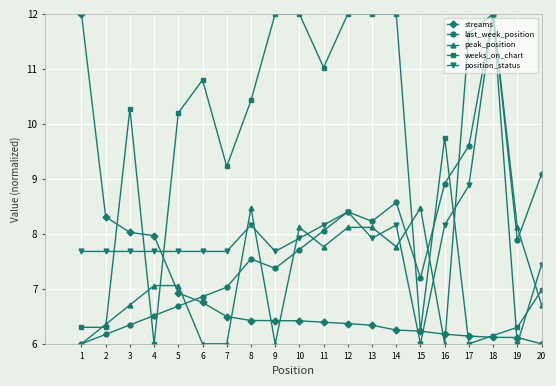

What is the difference between the maximum and second lowest values in the streams series?

5.9